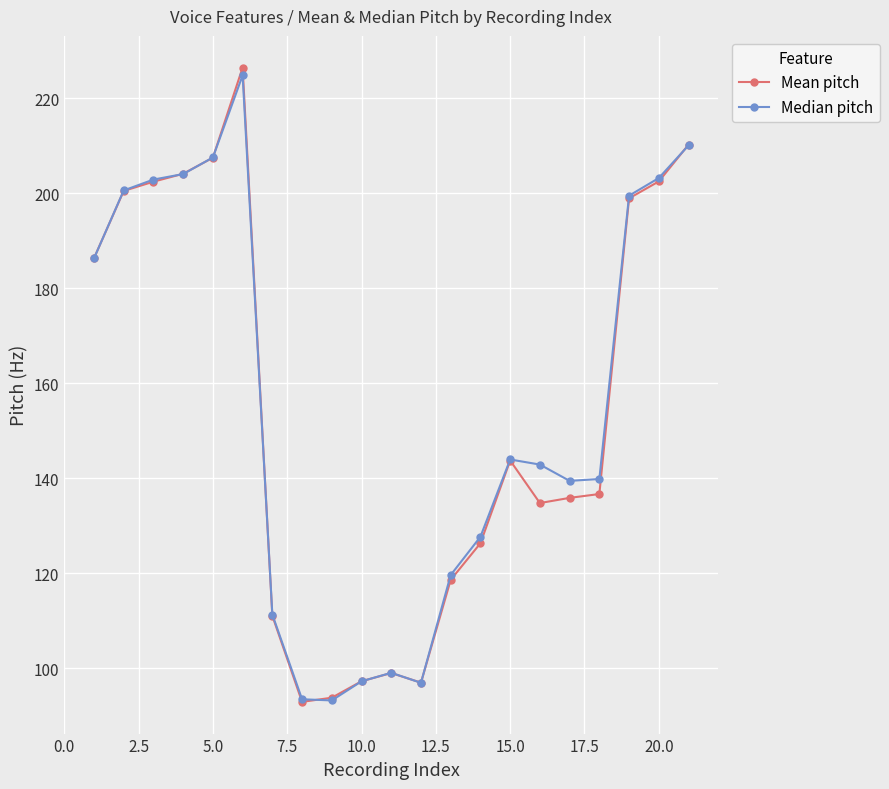

What is the lowest value of the Median pitch series?

93.2